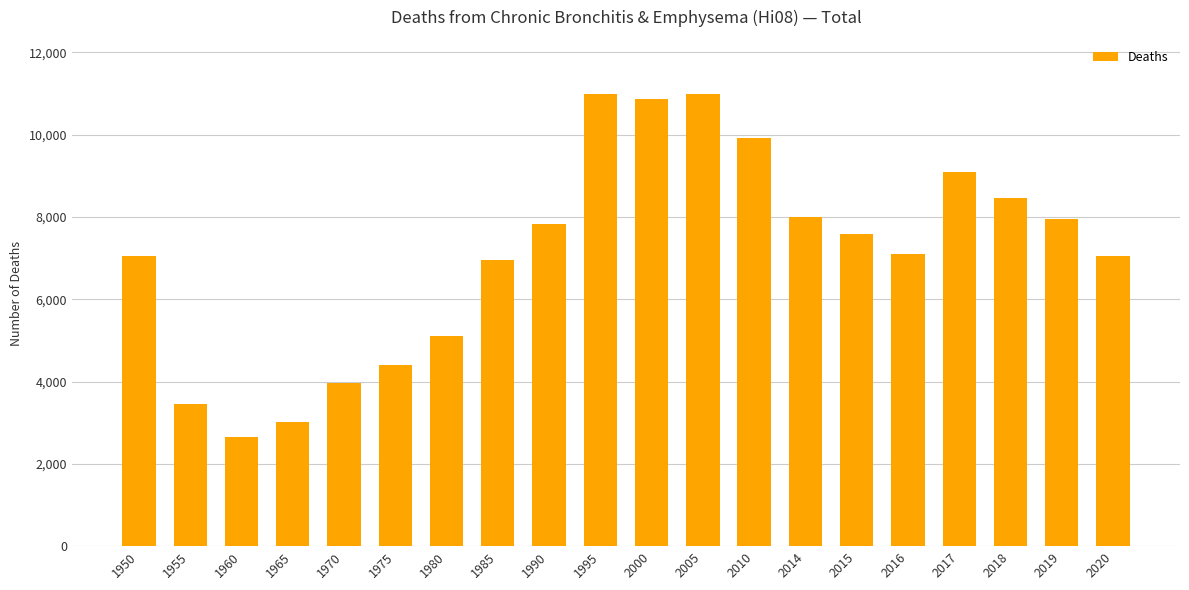

What is the difference between the values at 1980 and 1985?

1853